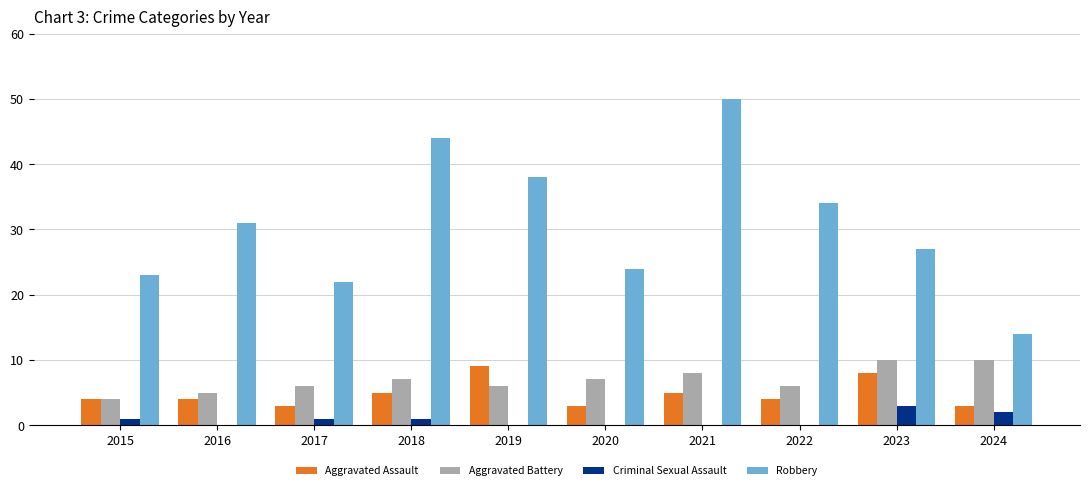

The value of Robbery at 2022 is 50. True or false?

False